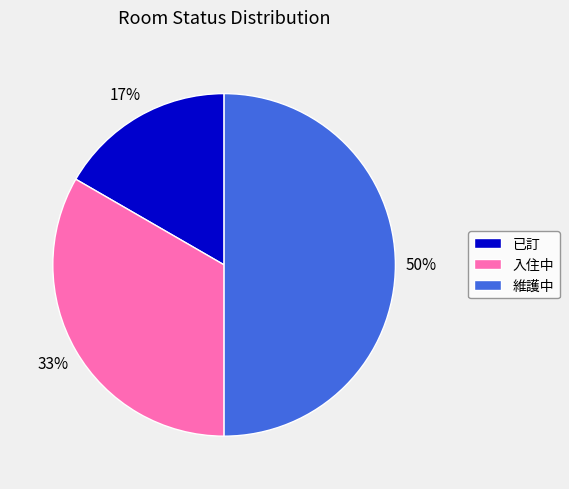

Which slice is the largest?

維護中